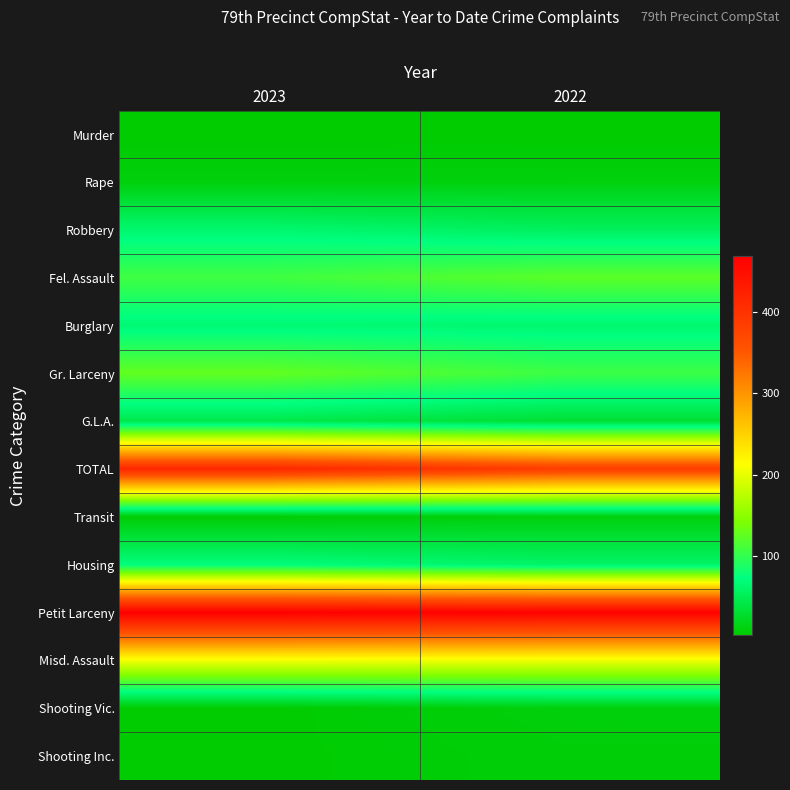

What is the total value across all series at 2022?

1525